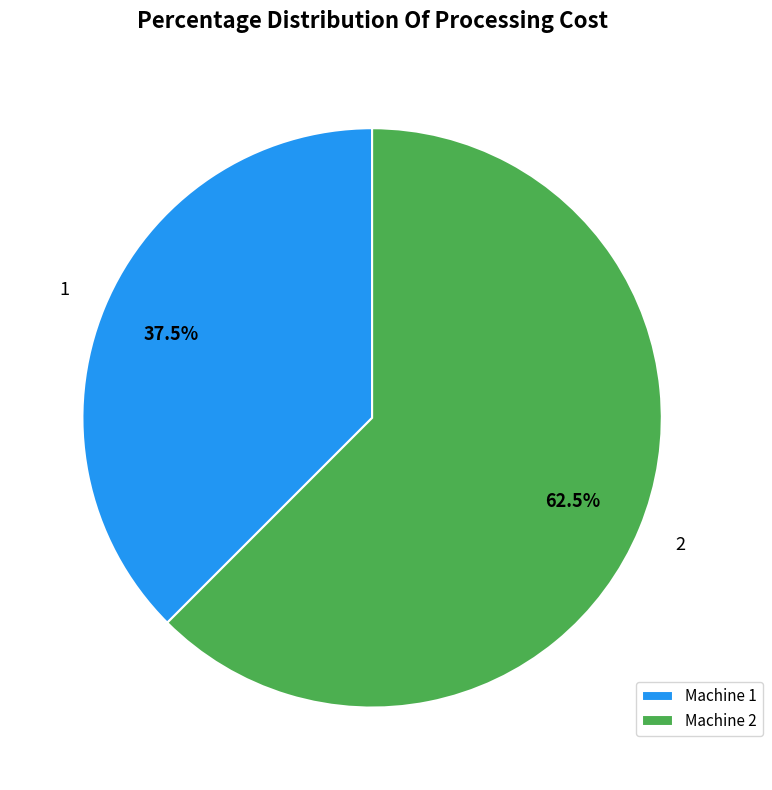

Which slice represents more than half of the pie?

Machine 2